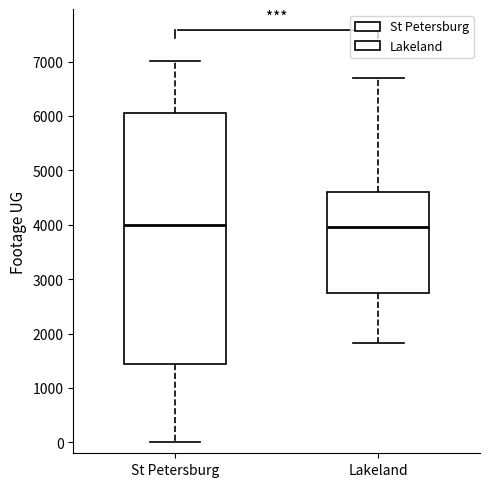

Reading left to right, transcribe this box plot: for each box, give where its median line is, the range the box spans, and where its two whiskers end, as read against the y-axis. The values are not printed on the chart, so give them approximately, as read against the axis.

St Petersburg: median 4000, box 1400 to 6100, whiskers 0 to 7000
Lakeland: median 4000, box 2700 to 4600, whiskers 1800 to 6700